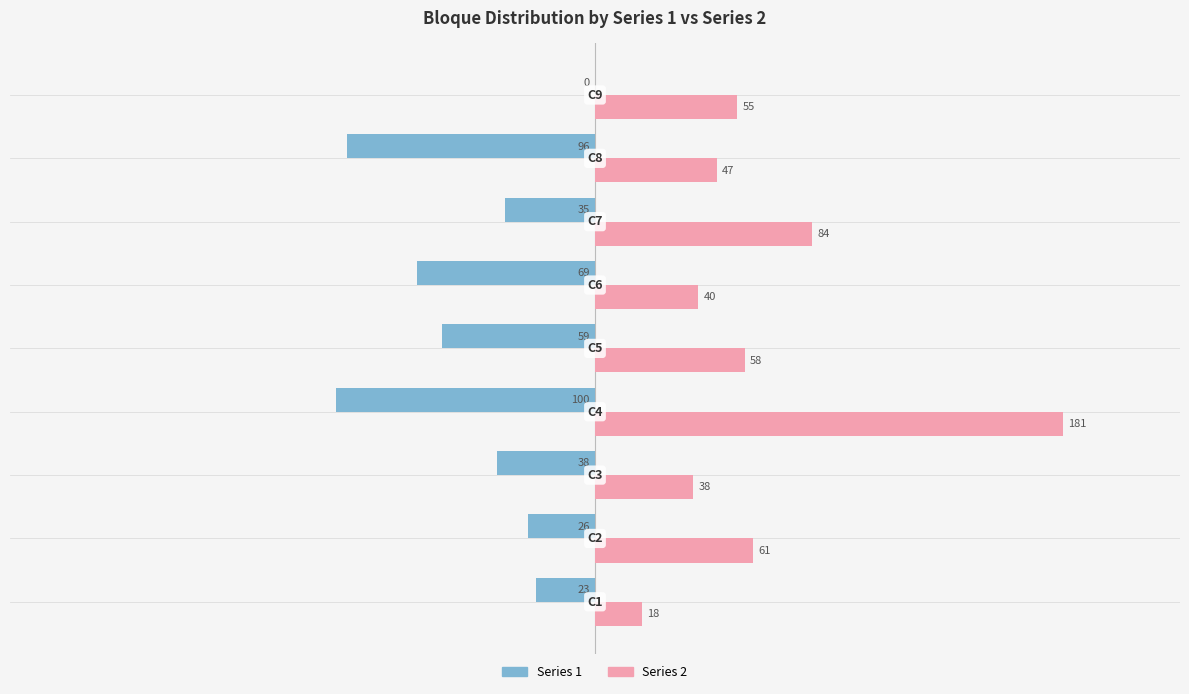

How many distinct data groups are displayed?

2